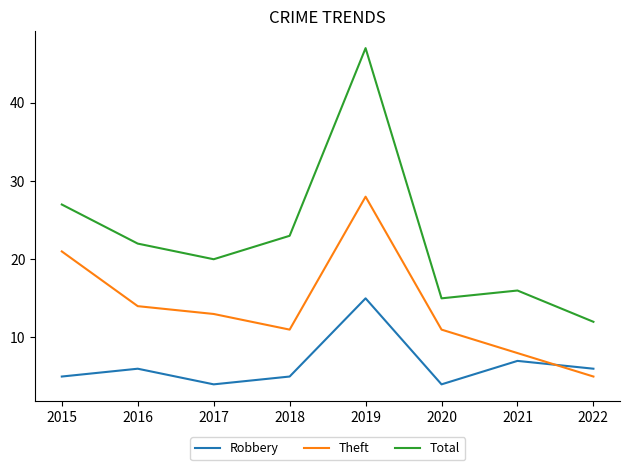

True or false: Total and Robbery cross at least once.

False